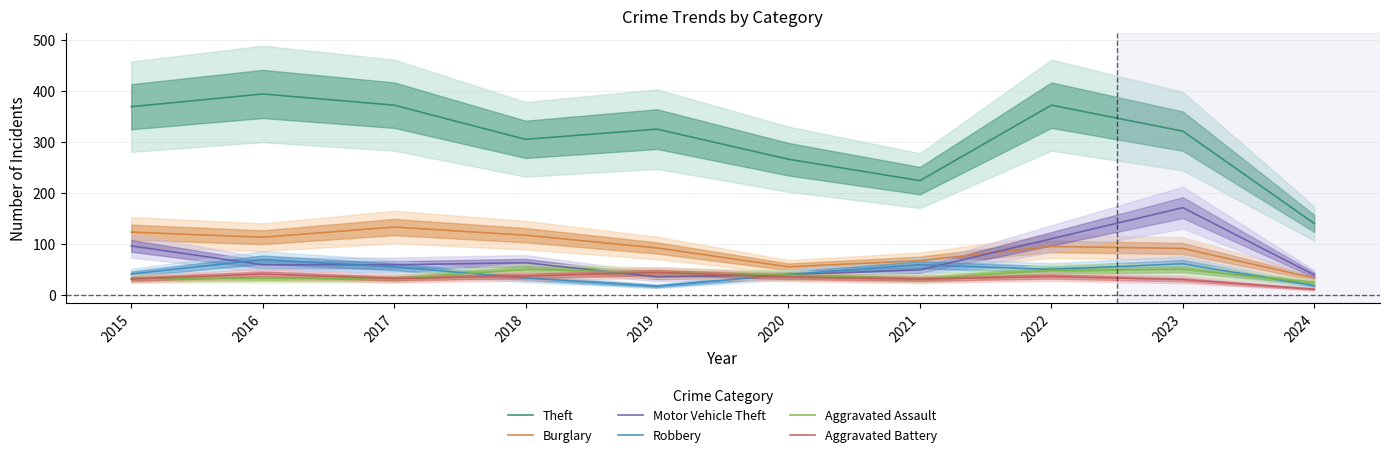

What is the spread (max minus min) of values at 2021?

193